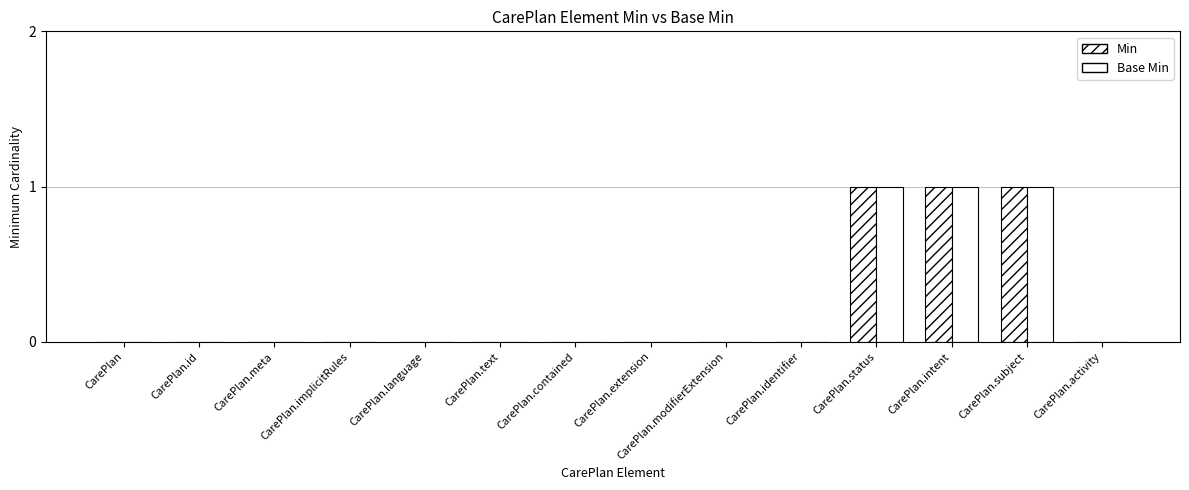

Reading left to right, list all the values displayed in this chart.

Min: 0	0	0	0	0	0	0	0	0	0	1	1	1	0
Base Min: 0	0	0	0	0	0	0	0	0	0	1	1	1	0